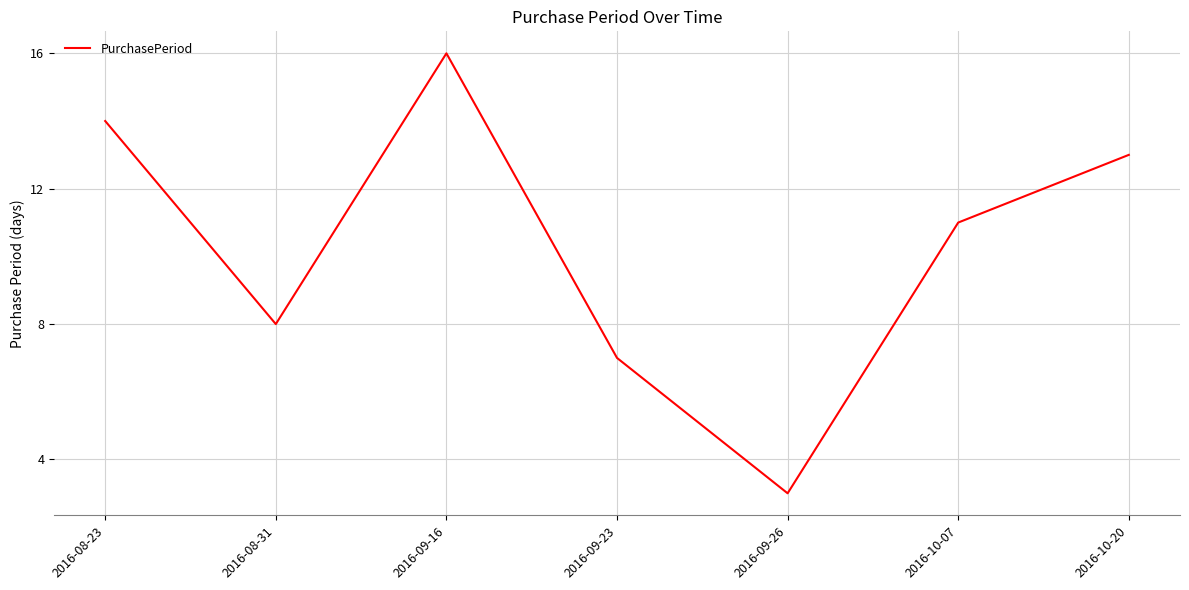

What is the ratio of the value at 2016-08-31 to the value at 2016-10-20?

0.6